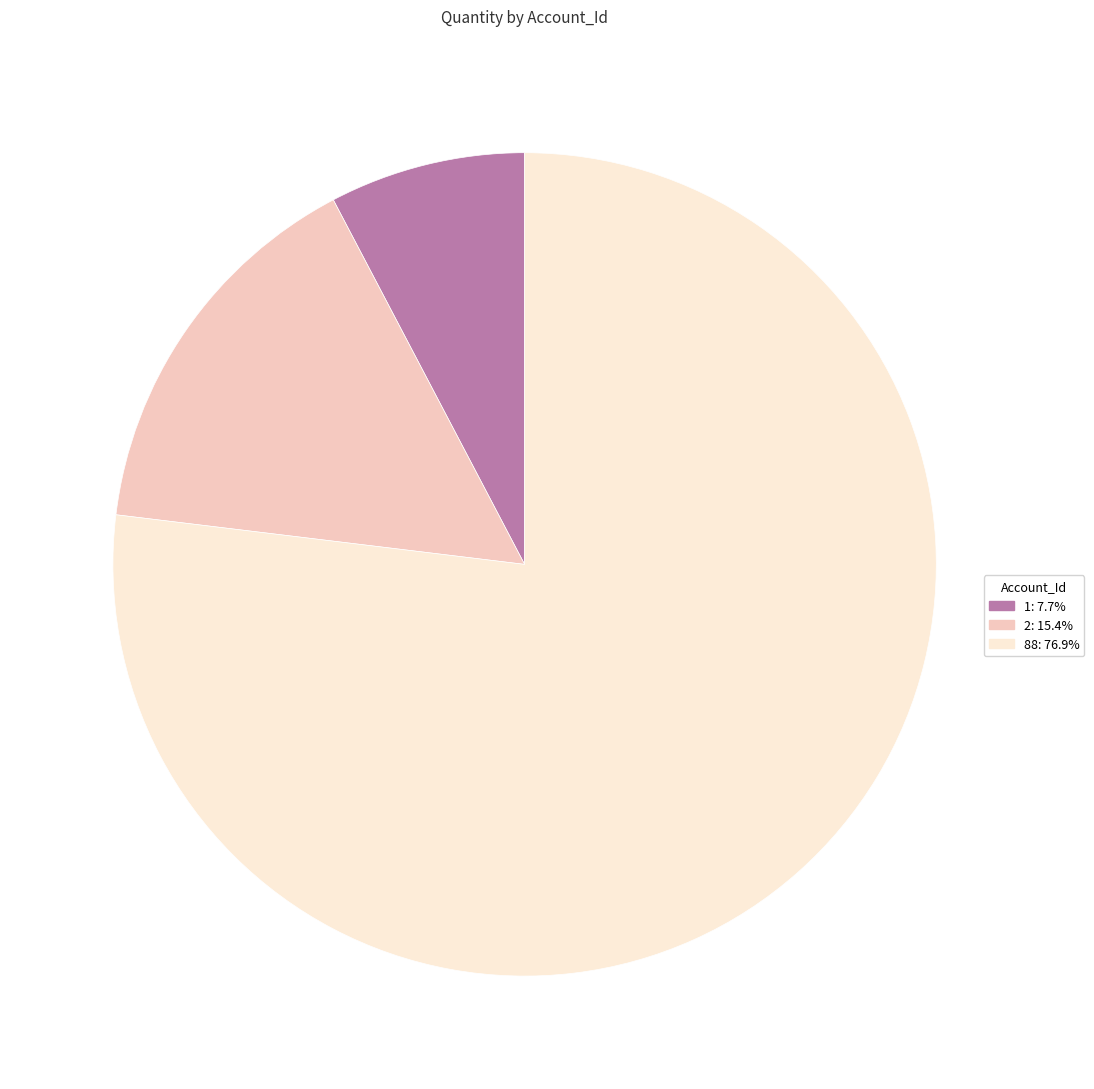

Does any single category account for the majority?

Yes